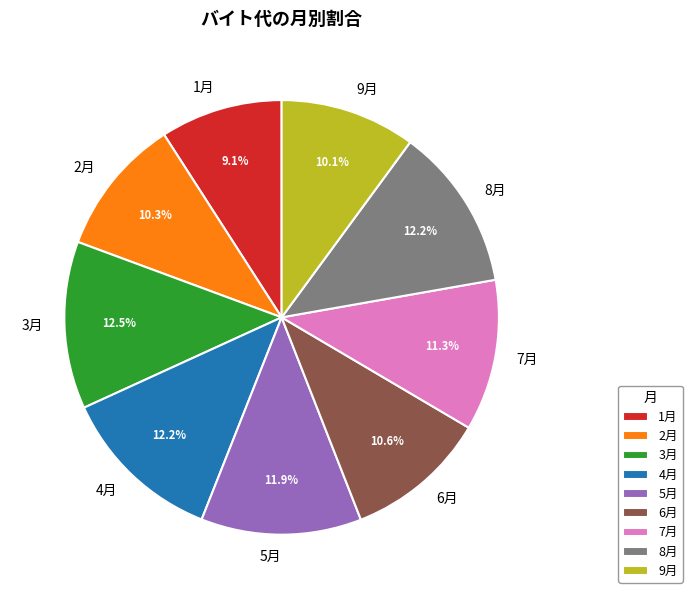

What is the smallest slice in the pie chart?

1月